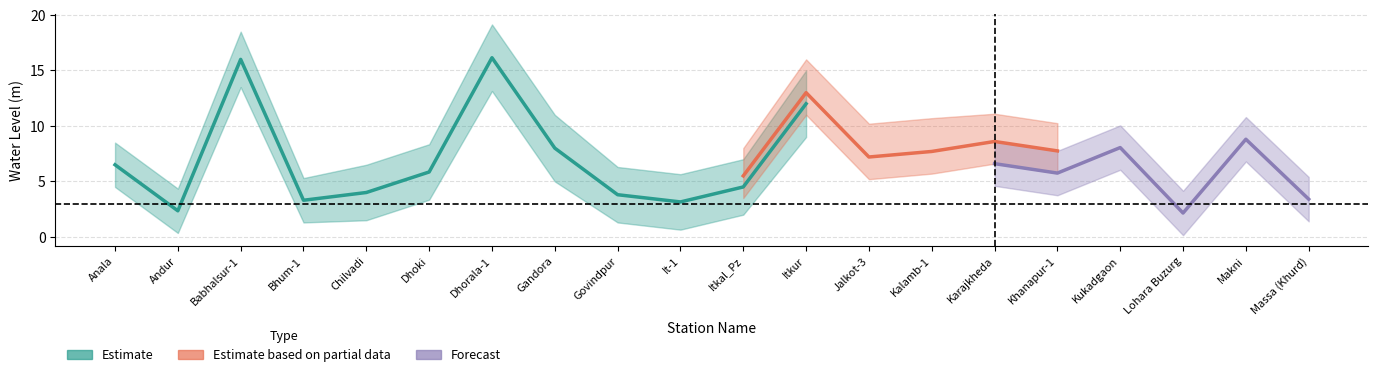

True or false: Estimate and Estimate based on partial data cross at least once.

False